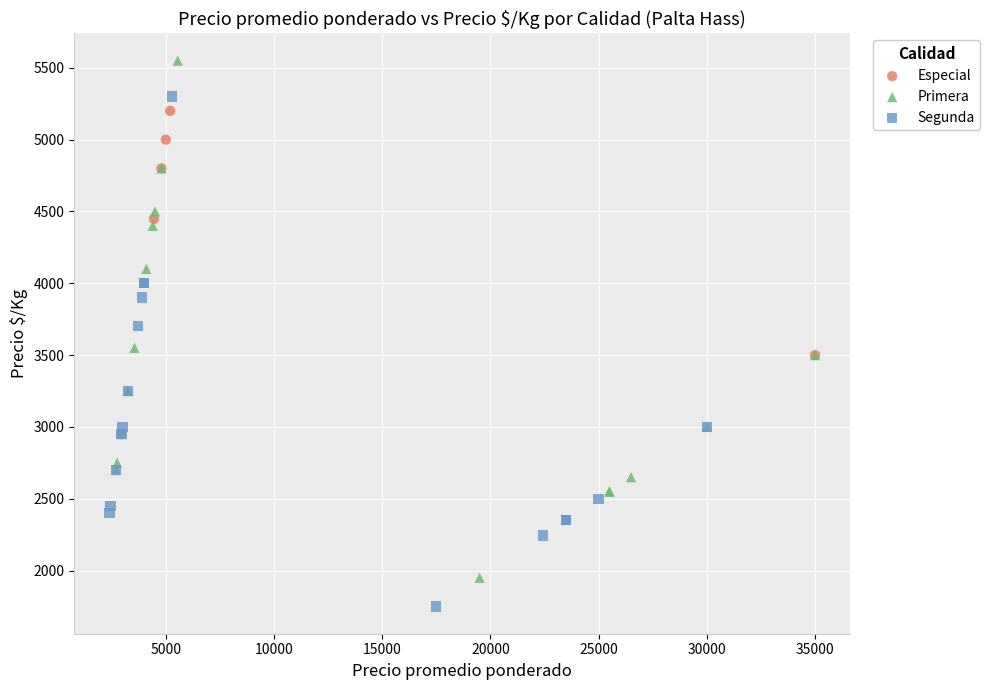

Which series has the largest Y range (max minus min)?

Primera